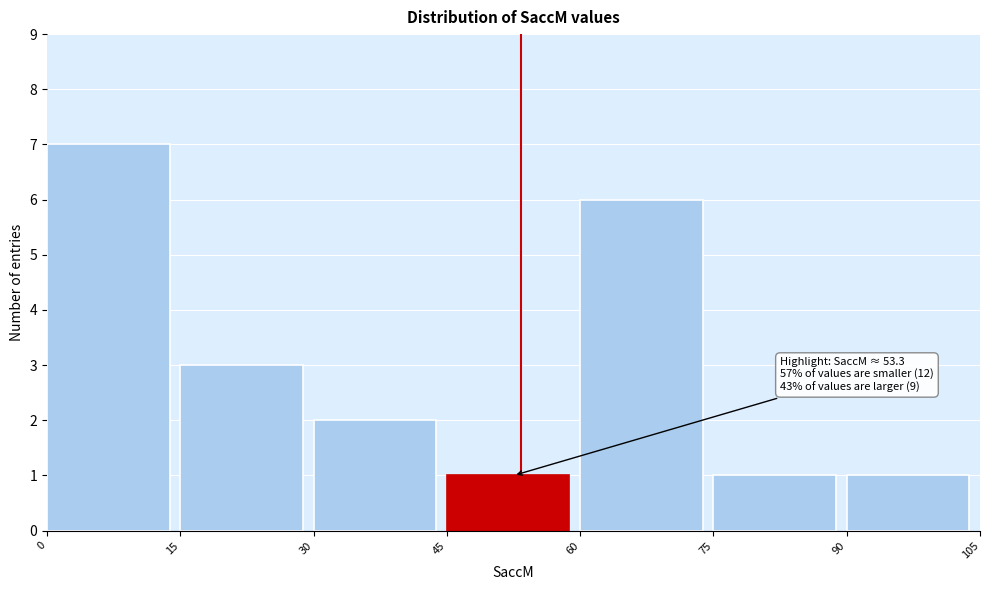

Which range on the x-axis has the tallest bar?

0 to 15